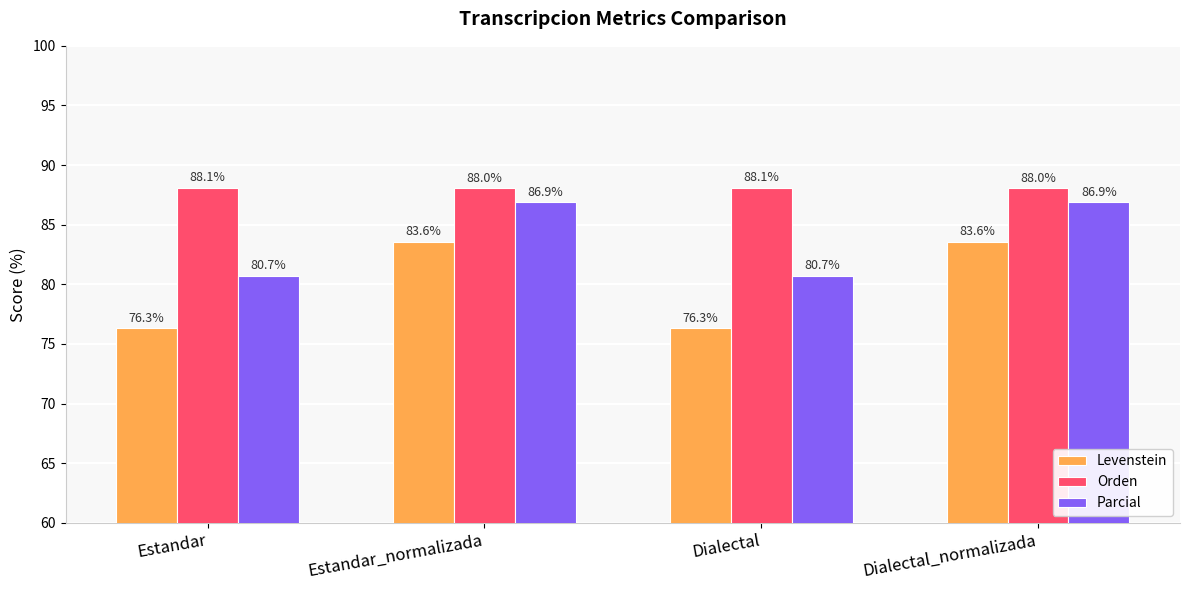

What is the sum of the Levenstein values at Dialectal and Estandar?

152.6